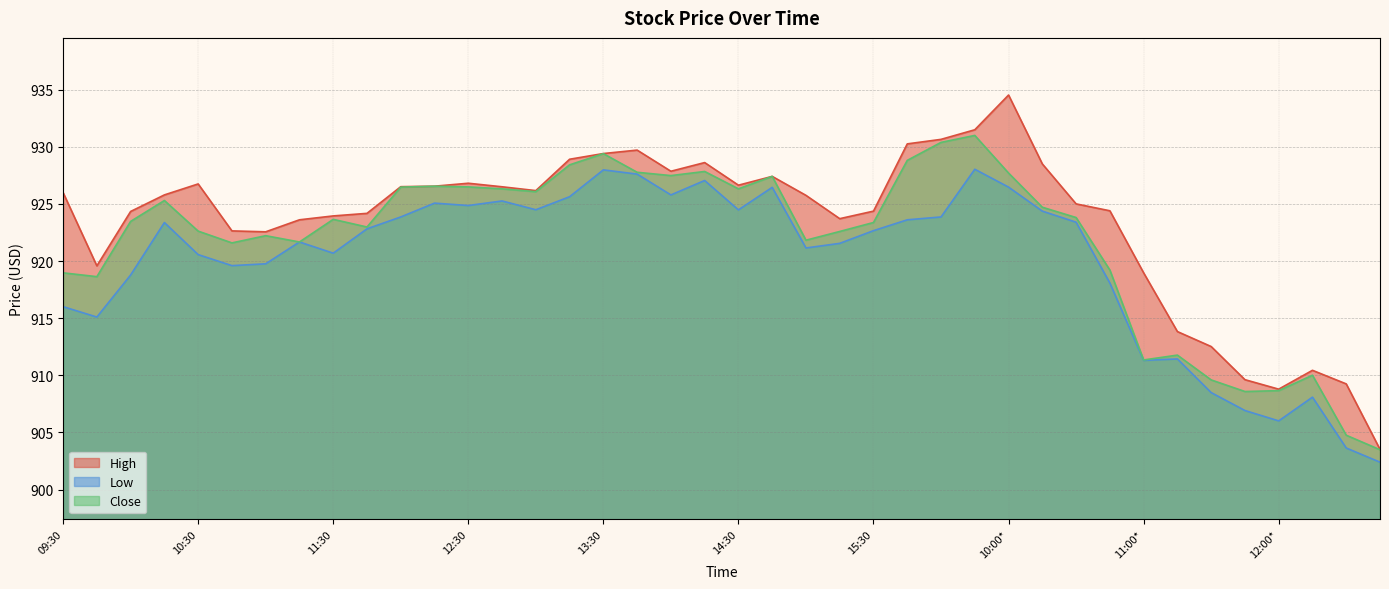

At which label does Close reach its minimum?

12:45*